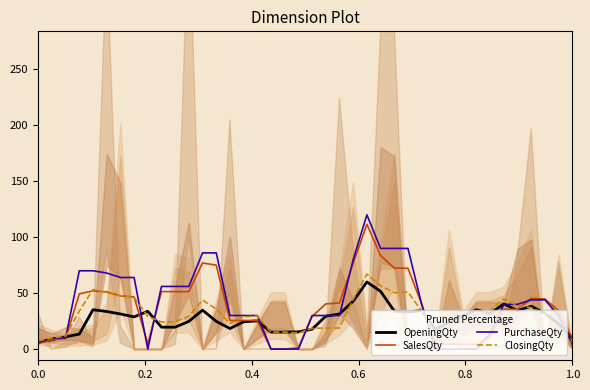

What is the difference between the second highest and second lowest values in the OpeningQty series?

43.2